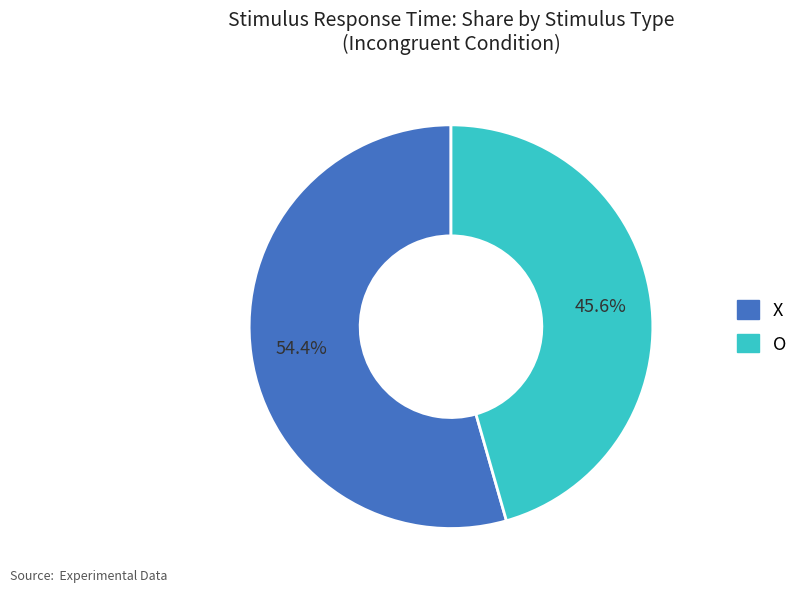

Combined, what portion of the pie is O and X?

100.0%